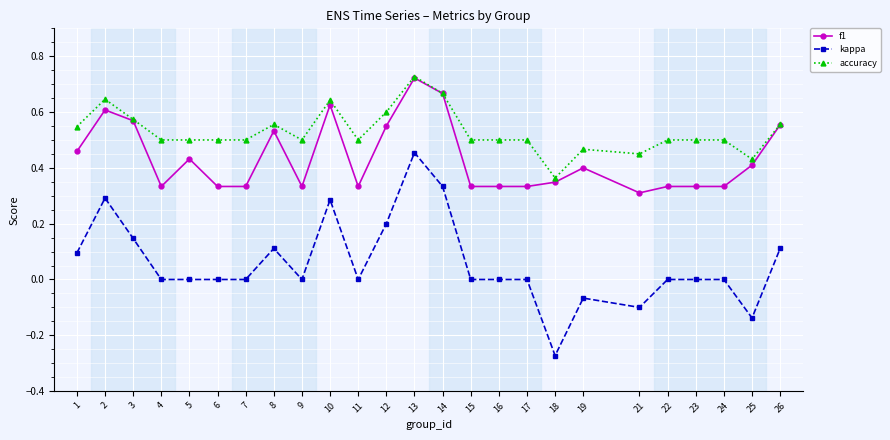

True or false: kappa and f1 cross at least once.

False